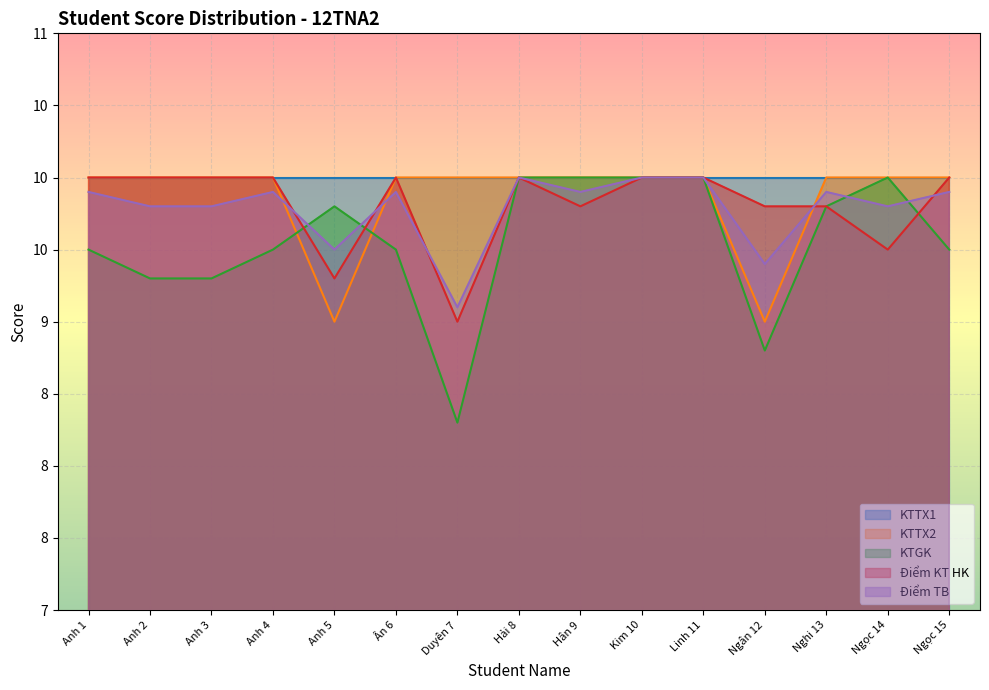

What is the value of the Điểm TB point at the 7th from the left?

9.1